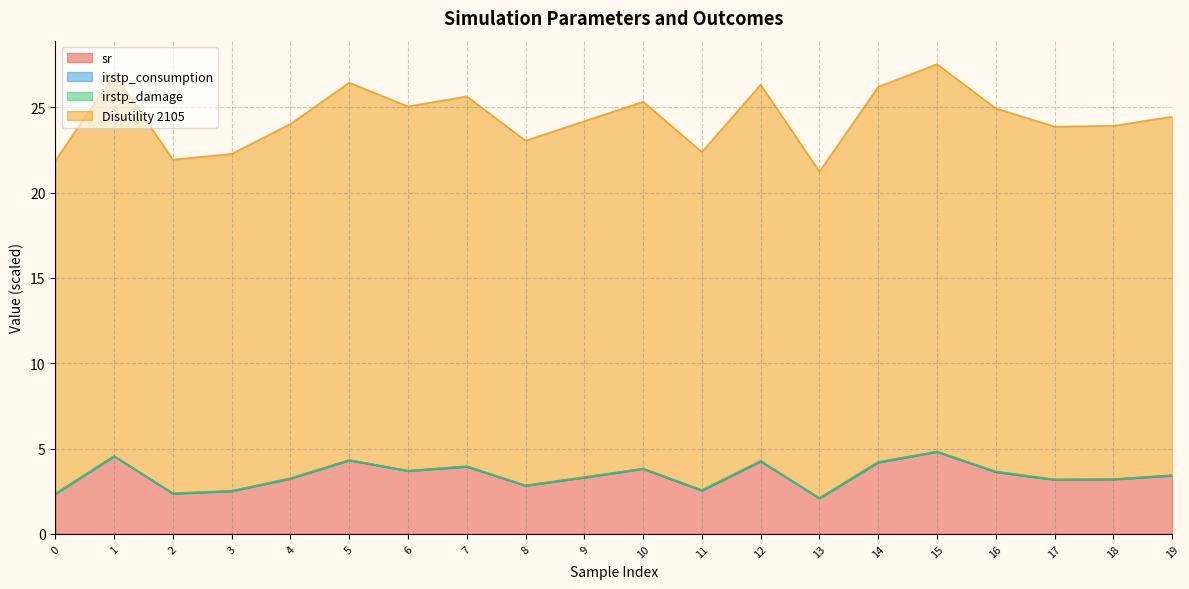

How many lines are shown in the chart?

4